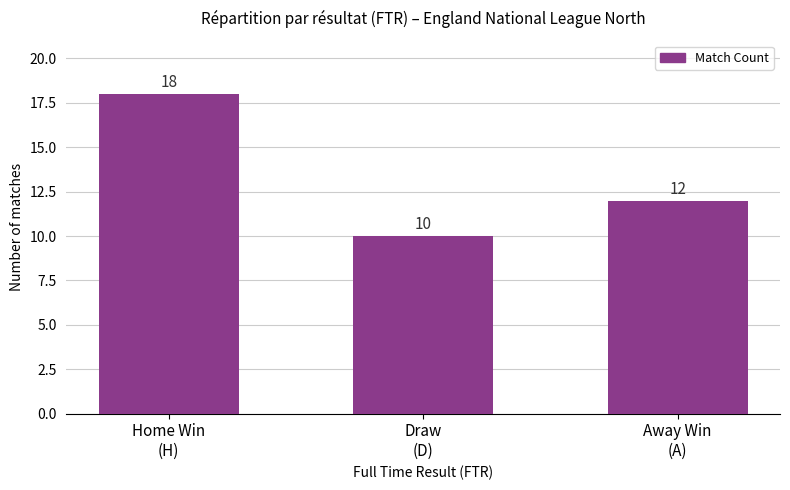

What is the minimum value shown in the chart?

10